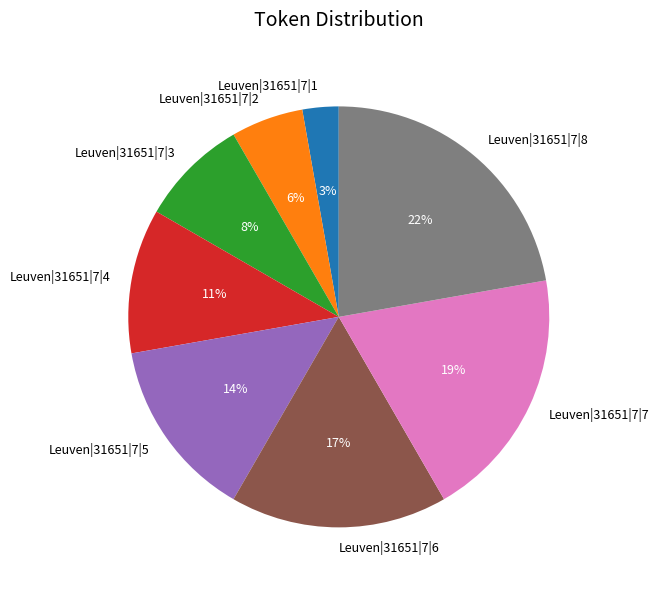

Rank the categories by value from lowest to highest.

Leuven|31651|7|1, Leuven|31651|7|2, Leuven|31651|7|3, Leuven|31651|7|4, Leuven|31651|7|5, Leuven|31651|7|6, Leuven|31651|7|7, Leuven|31651|7|8